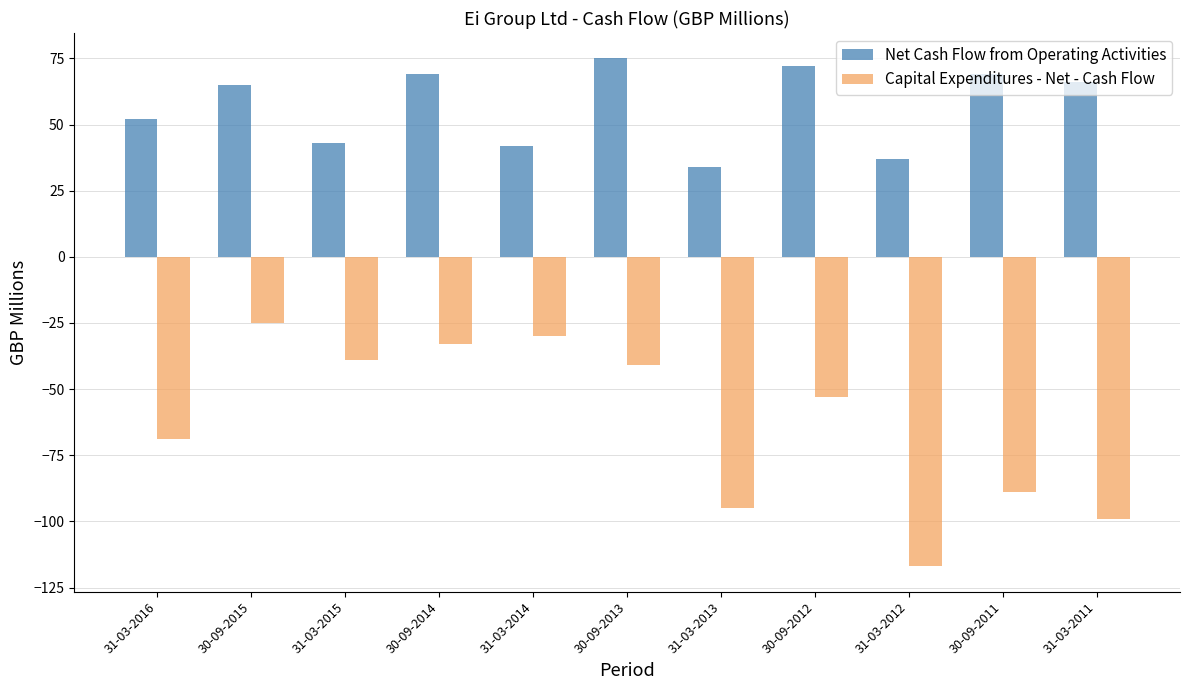

The Capital Expenditures - Net - Cash Flow series shows -25 at 30-09-2015. True or false?

True